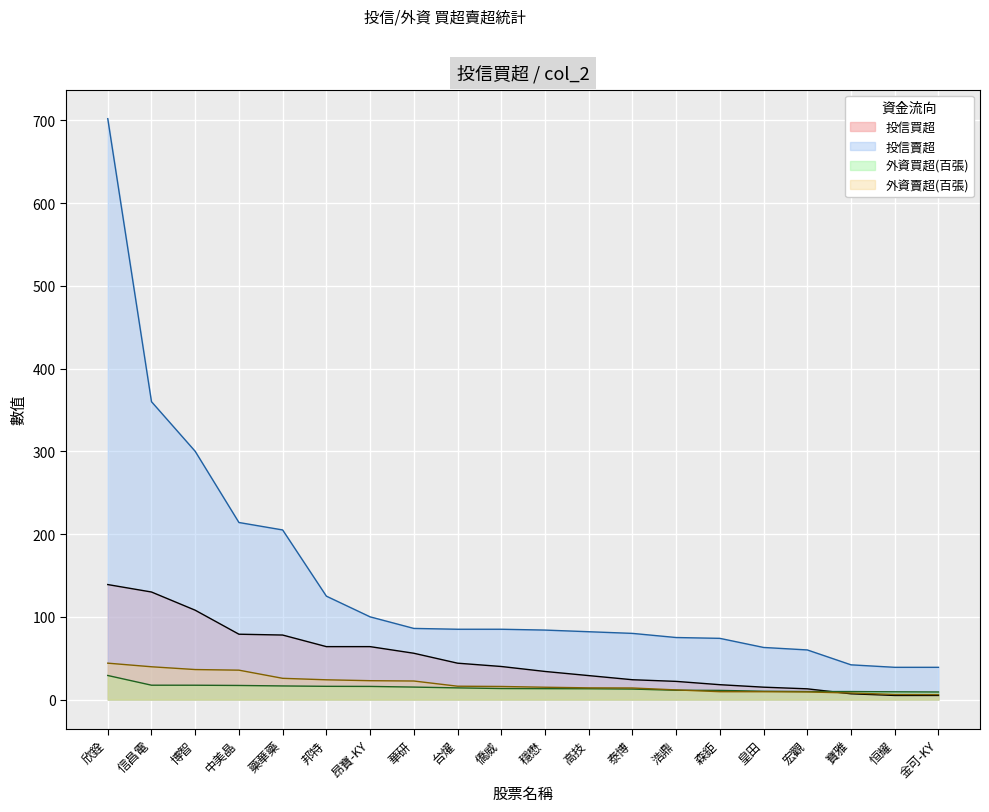

Which series has the largest total across all categories?

投信賣超